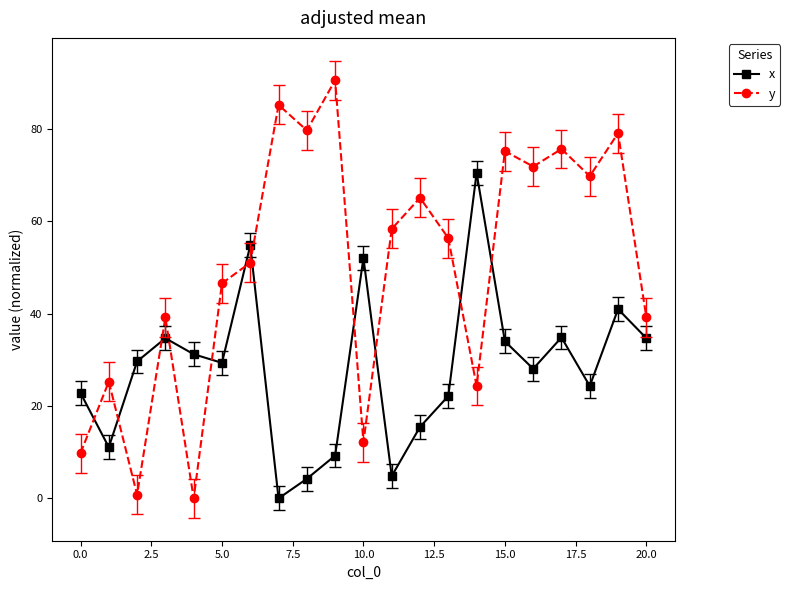

True or false: y and x cross at least once.

True